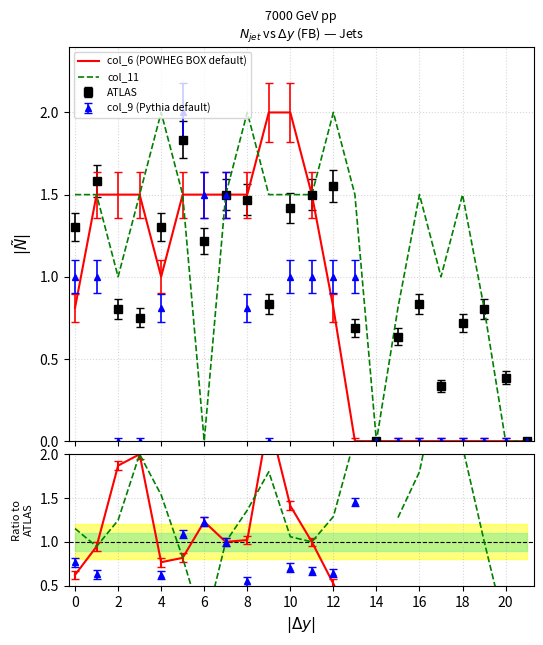

How many values in the col_11 series are below 1?

6